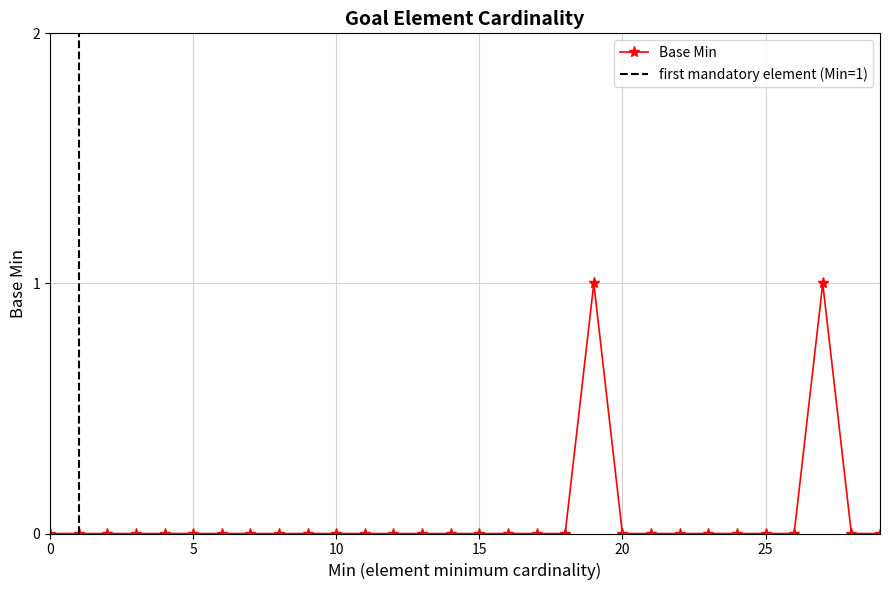

Which has a higher value, 24 or 25?

24